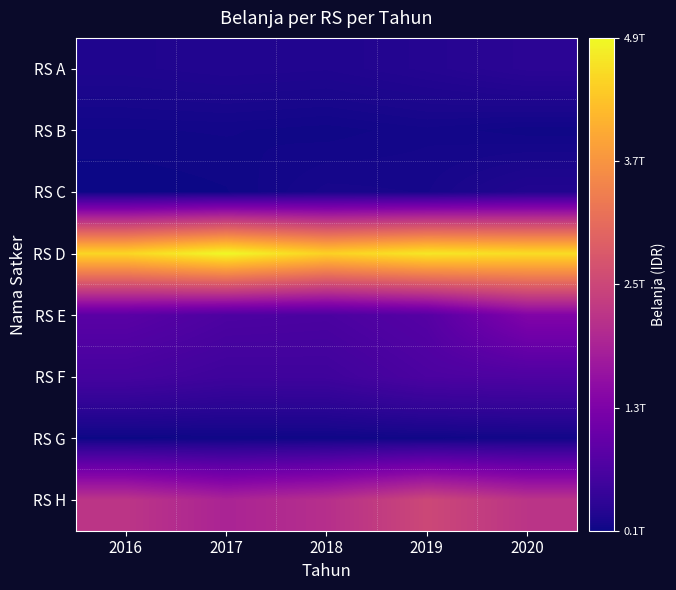

List the series in order of their peak value, lowest first.

RS G, RS B, RS C, RS A, RS F, RS E, RS H, RS D